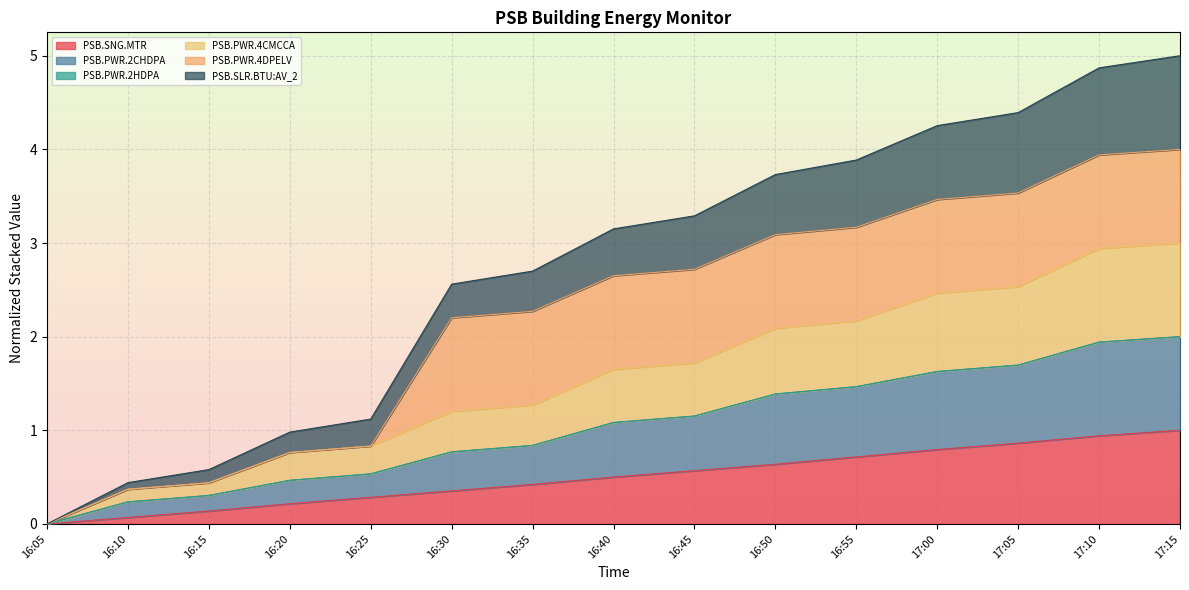

Is the value of PSB.SLR.BTU:AV_2 at 16:35 greater than the value of PSB.PWR.4CMCCA at 16:10?

Yes